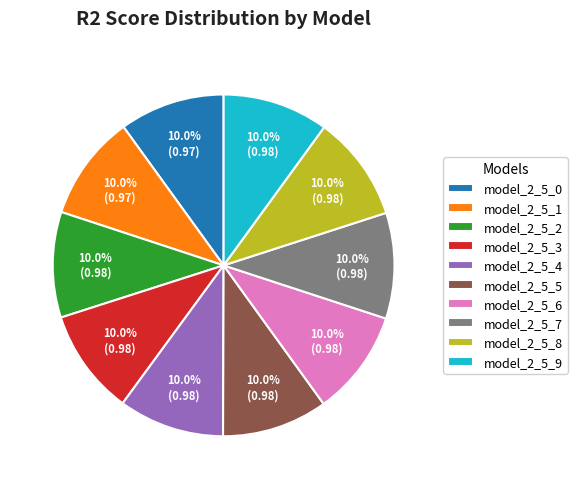

To the nearest percent, what percentage of the pie is model_2_5_2?

10%